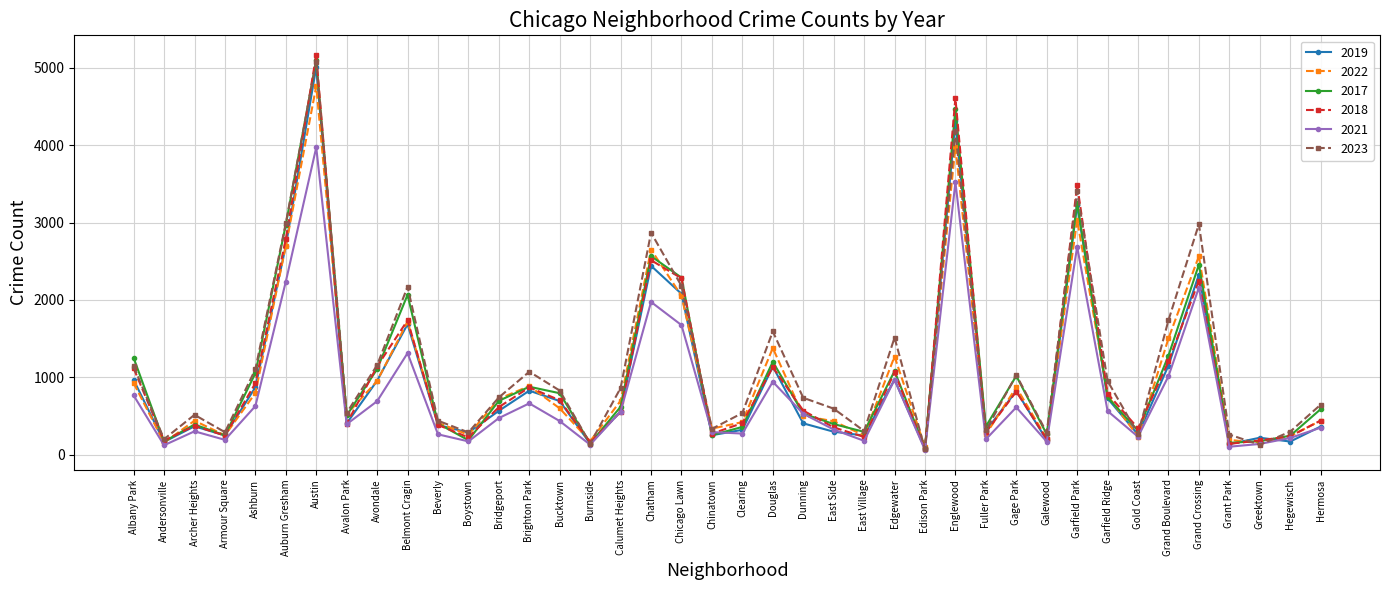

How many interior local valleys does the 2017 series have?

12